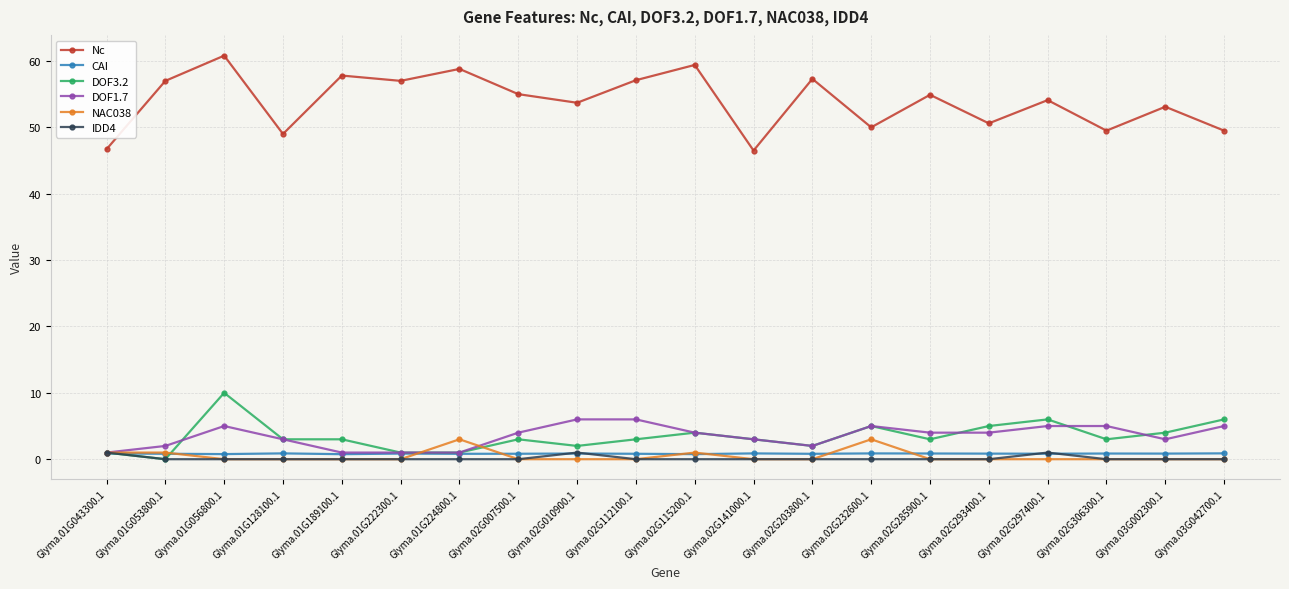

How many categories are shown in the chart?

20